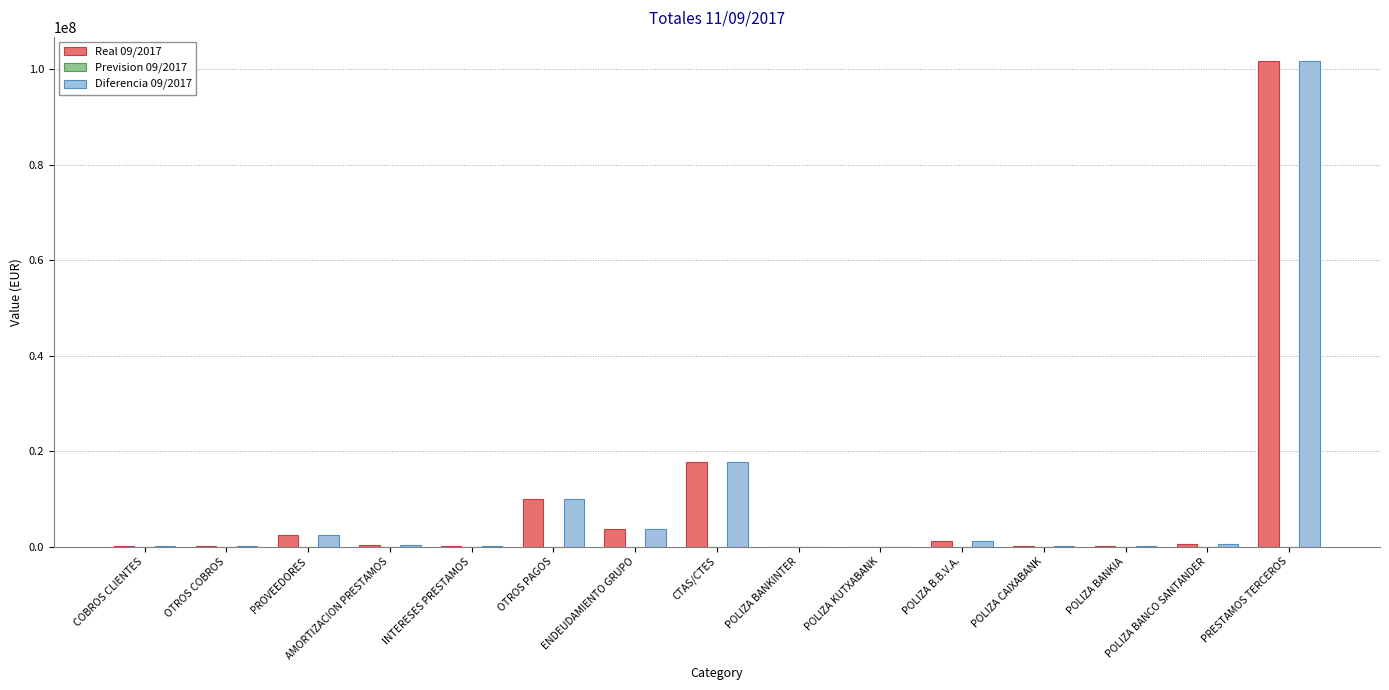

The value of Real 09/2017 at OTROS PAGOS is 14987010.8. True or false?

False